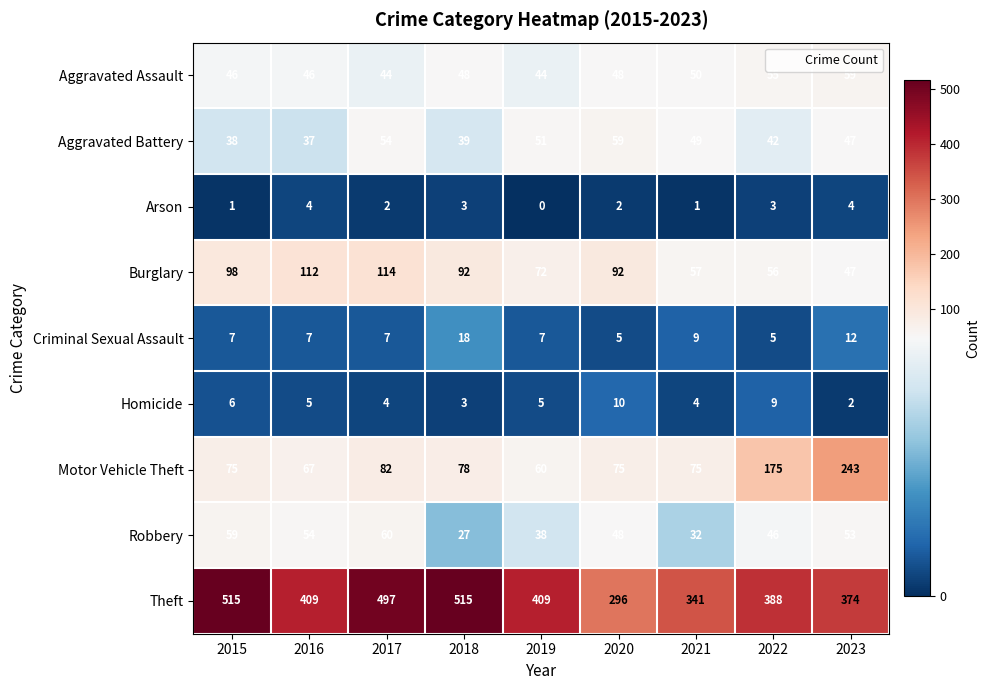

How many Aggravated Assault values are between 46 and 50?

5